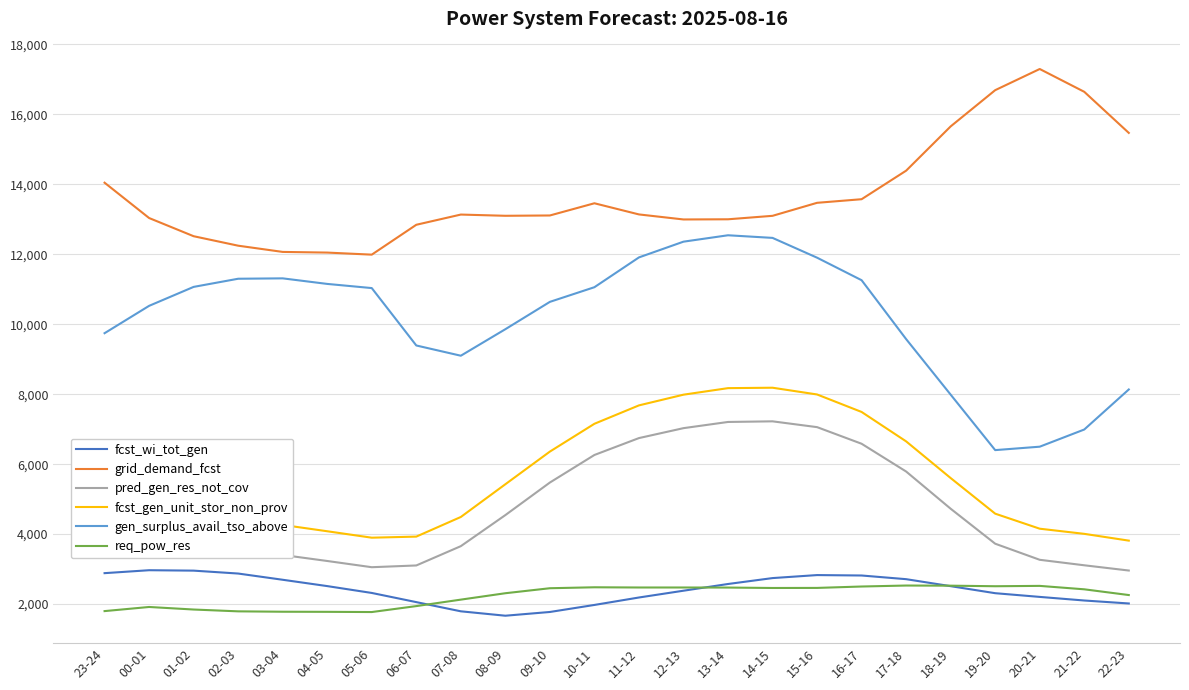

What is the spread (max minus min) of values at 06-07?

10903